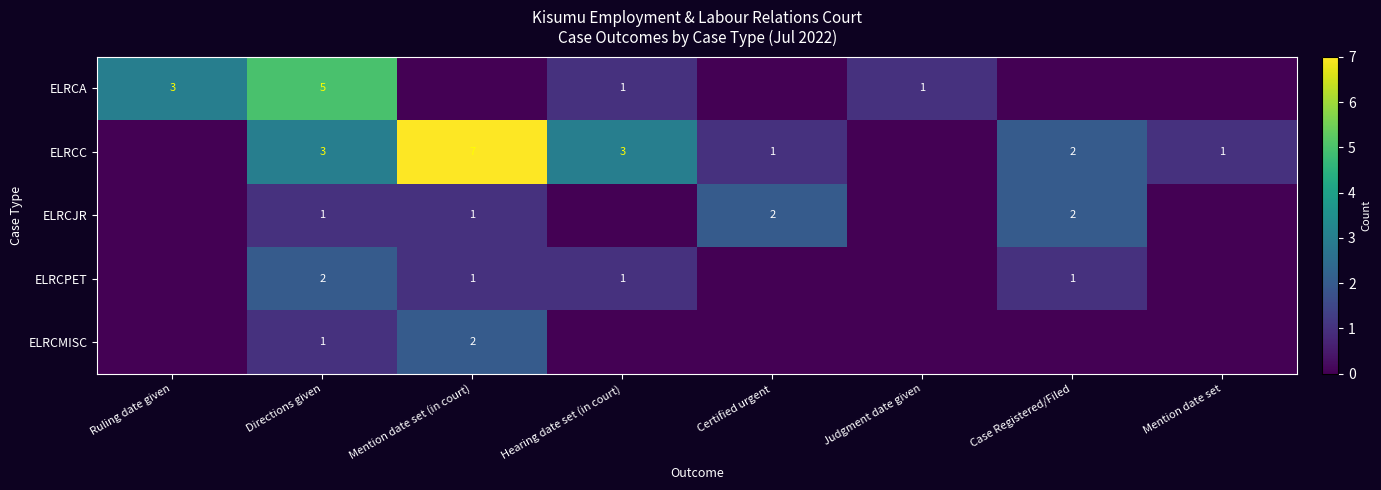

The value of ELRCMISC at Mention date set (in court) is 3. True or false?

False